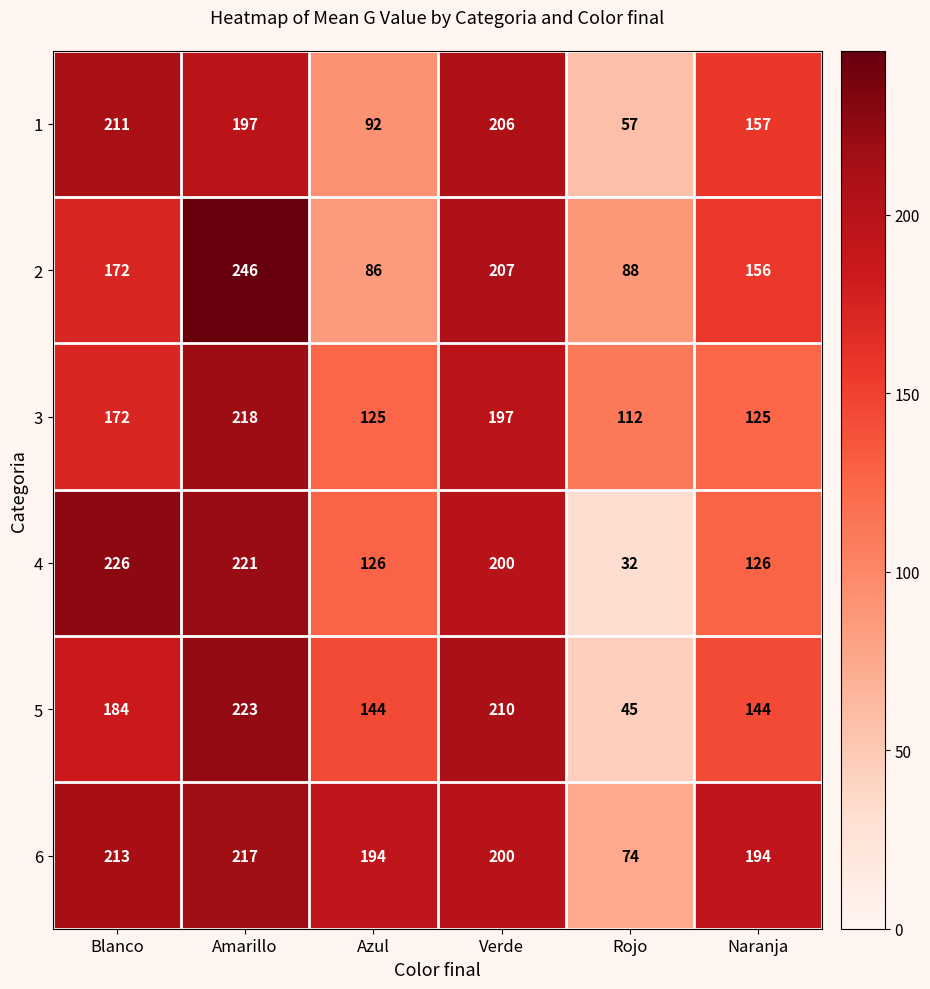

Rank the series by their maximum value, from highest to lowest.

2, 4, 5, 3, 6, 1